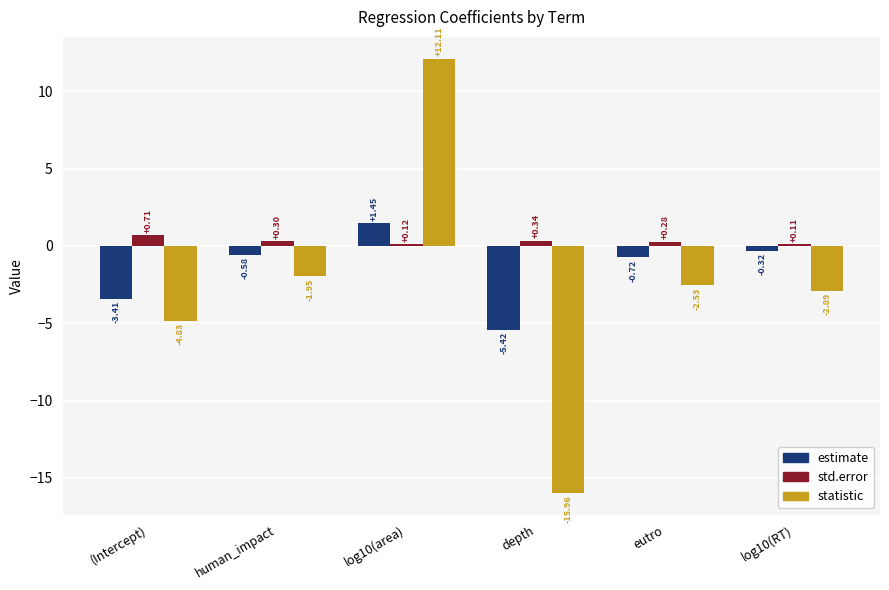

What are all the series names shown in the legend?

estimate, std.error, statistic